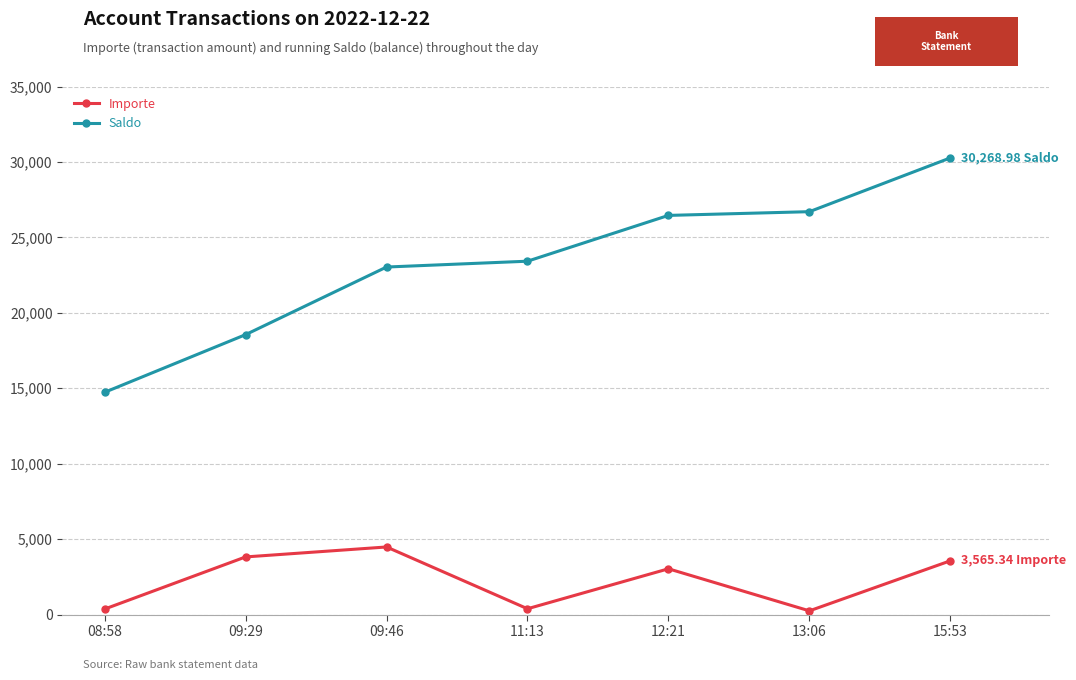

True or false: Importe and Saldo cross at least once.

False